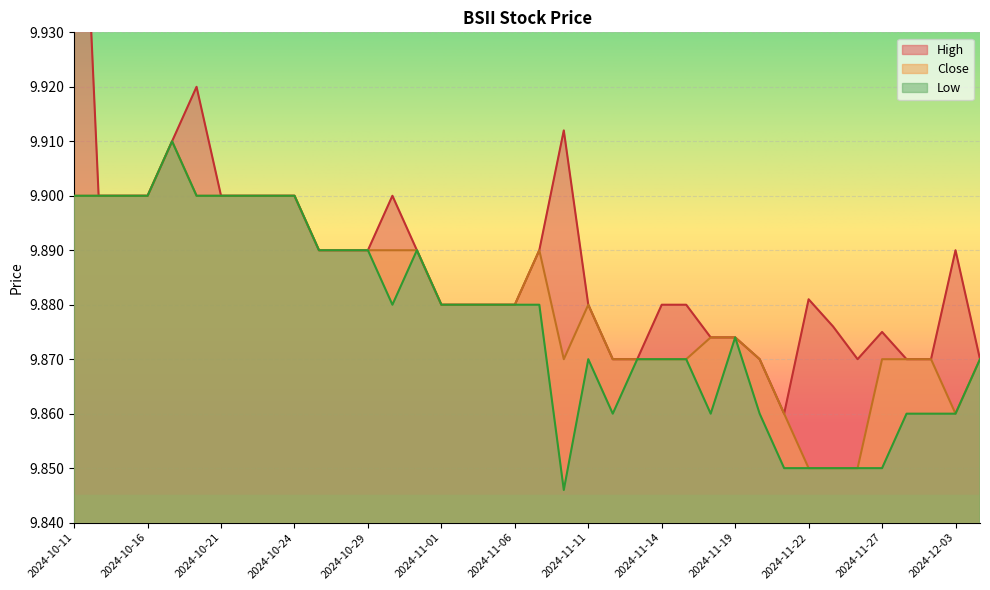

Which series has the largest total across all categories?

High